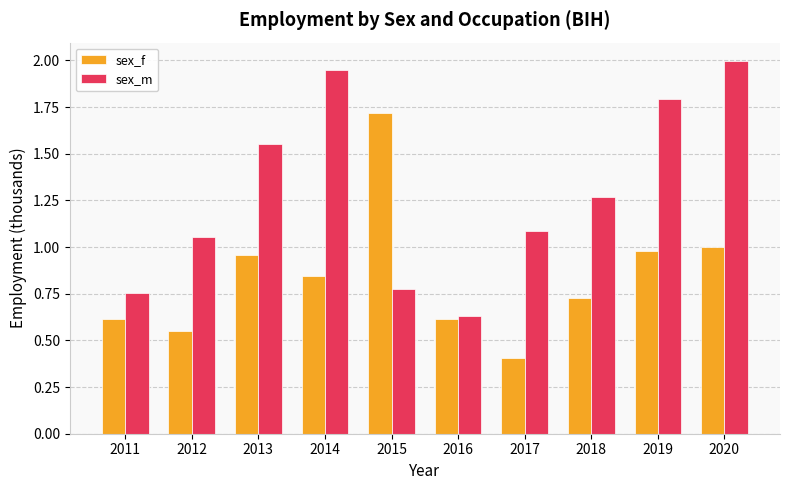

At how many categories does at least one series exceed 0?

10